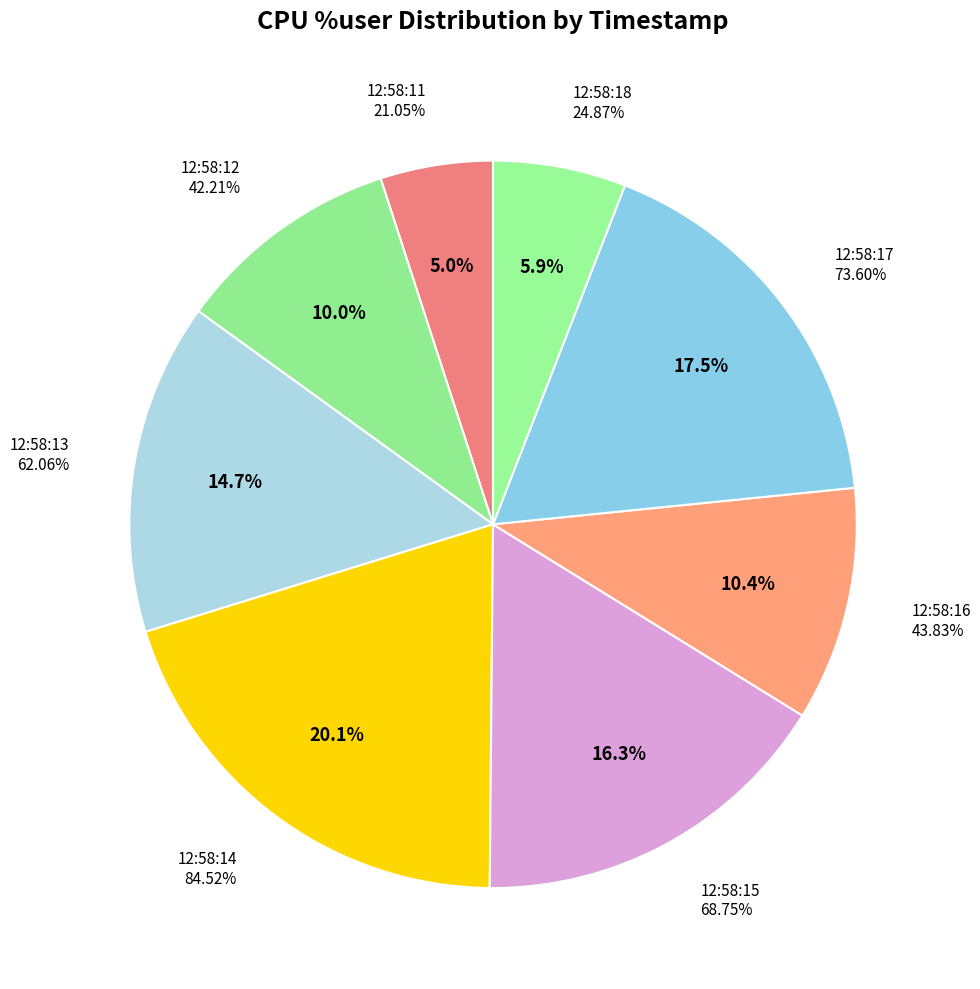

What percentage is the 12:58:16 slice, to the nearest percent?

10%